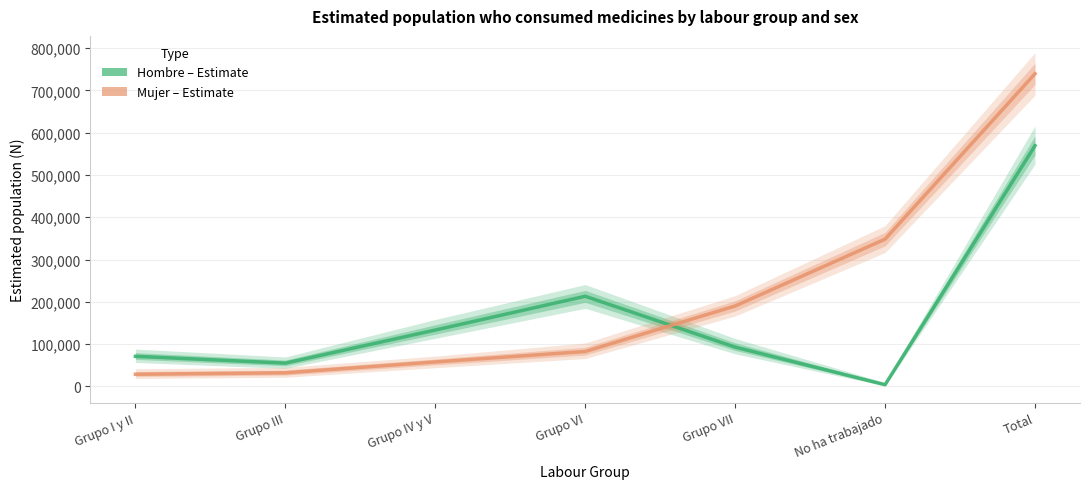

True or false: Hombre – Estimate and Mujer – Estimate intersect in this chart.

True